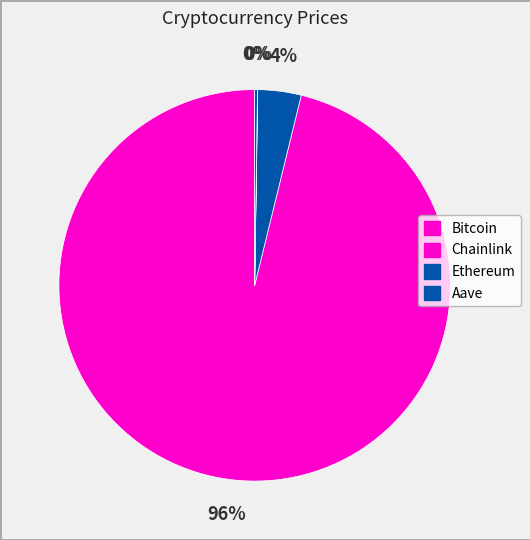

How many segments does this pie chart have?

4